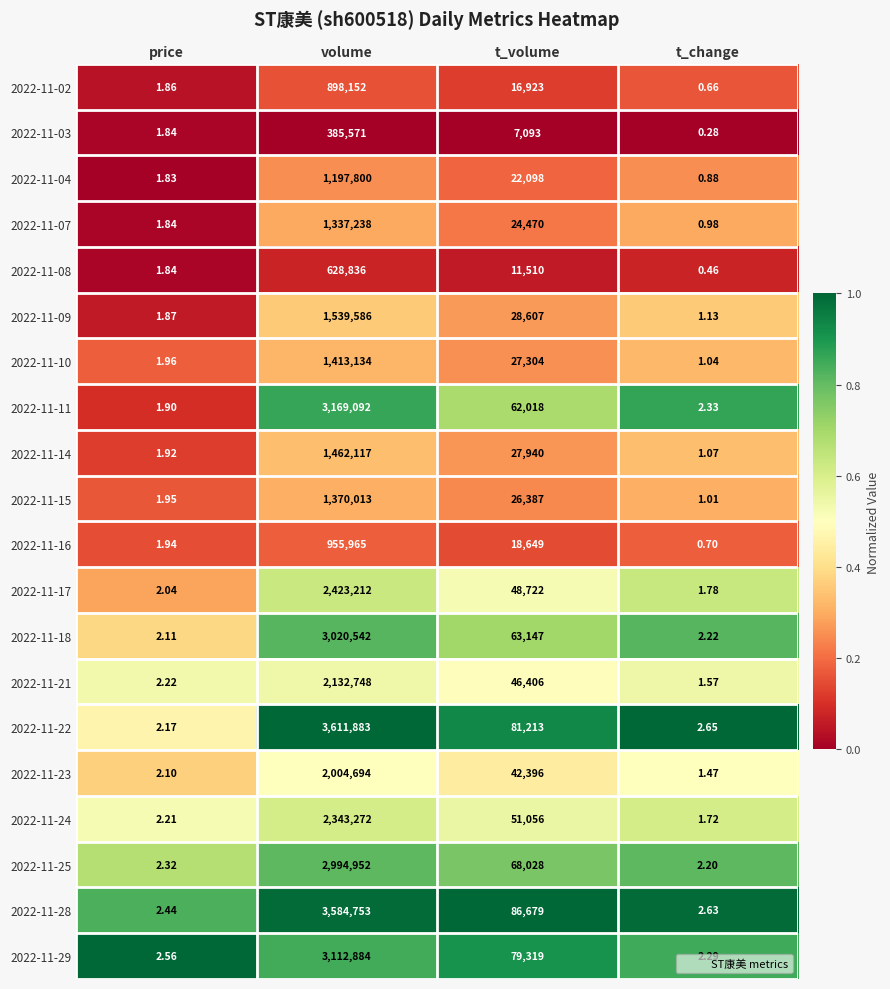

Which label corresponds to the smallest value in the chart?

t_change